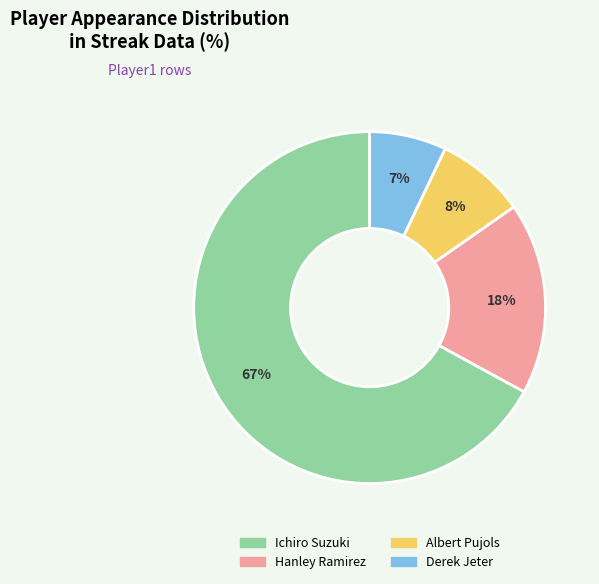

The Ichiro Suzuki slice represents 81% of the pie. True or false?

False